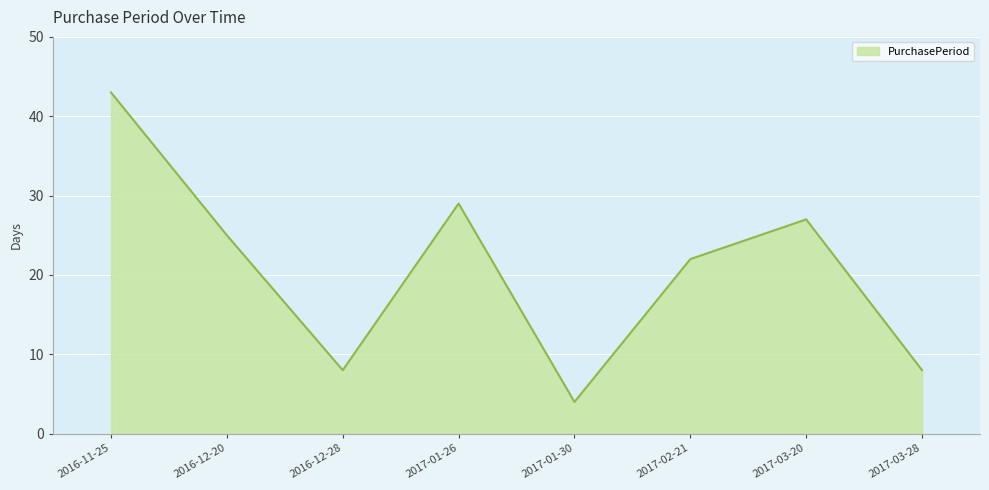

What is the difference between the values at 2016-11-25 and 2017-01-30?

39